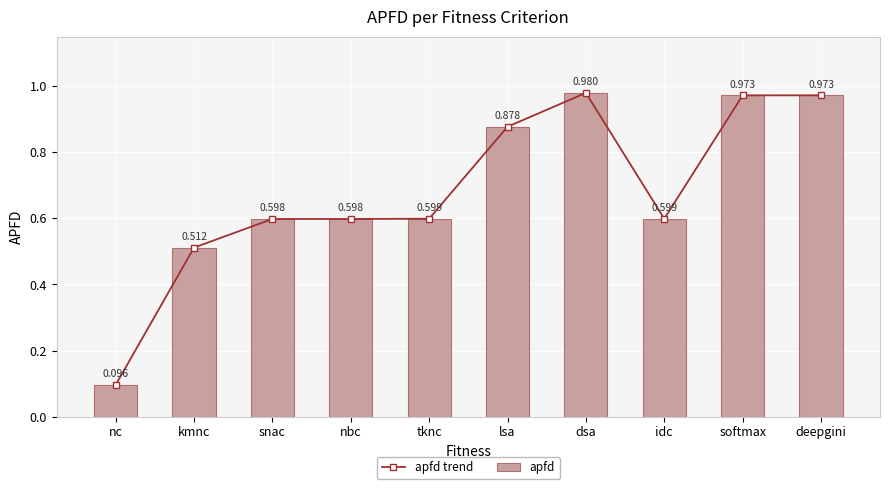

Reading right to left, transcribe all the data shown in this chart.

apfd trend: deepgini=1.0	softmax=1.0	idc=0.6	dsa=1.0	lsa=0.9	tknc=0.6	nbc=0.6	snac=0.6	kmnc=0.5	nc=0.1
apfd: deepgini=1.0	softmax=1.0	idc=0.6	dsa=1.0	lsa=0.9	tknc=0.6	nbc=0.6	snac=0.6	kmnc=0.5	nc=0.1